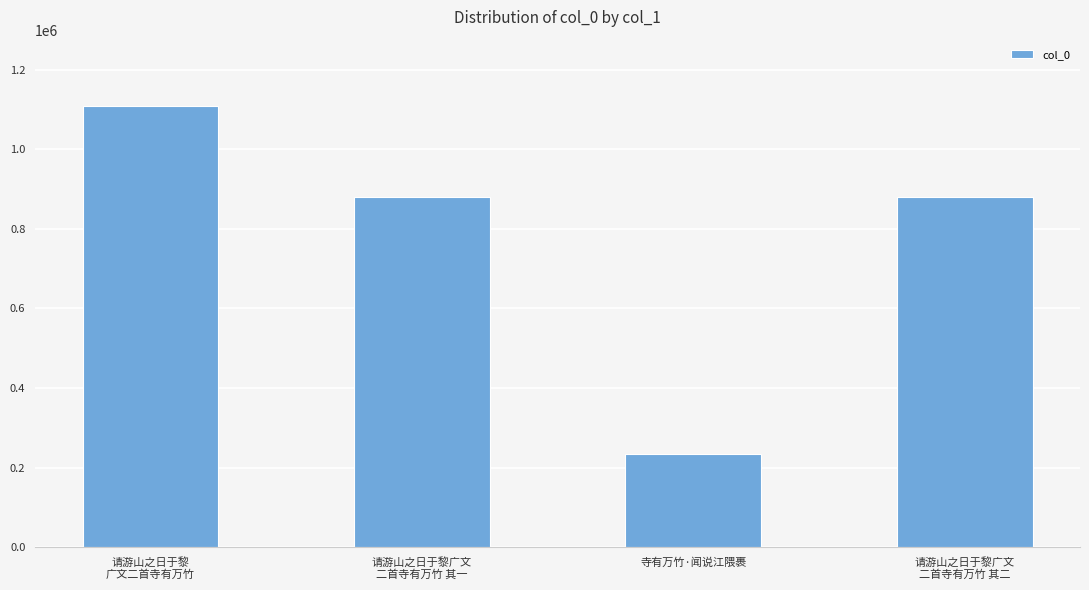

What is the minimum value shown in the chart?

234262